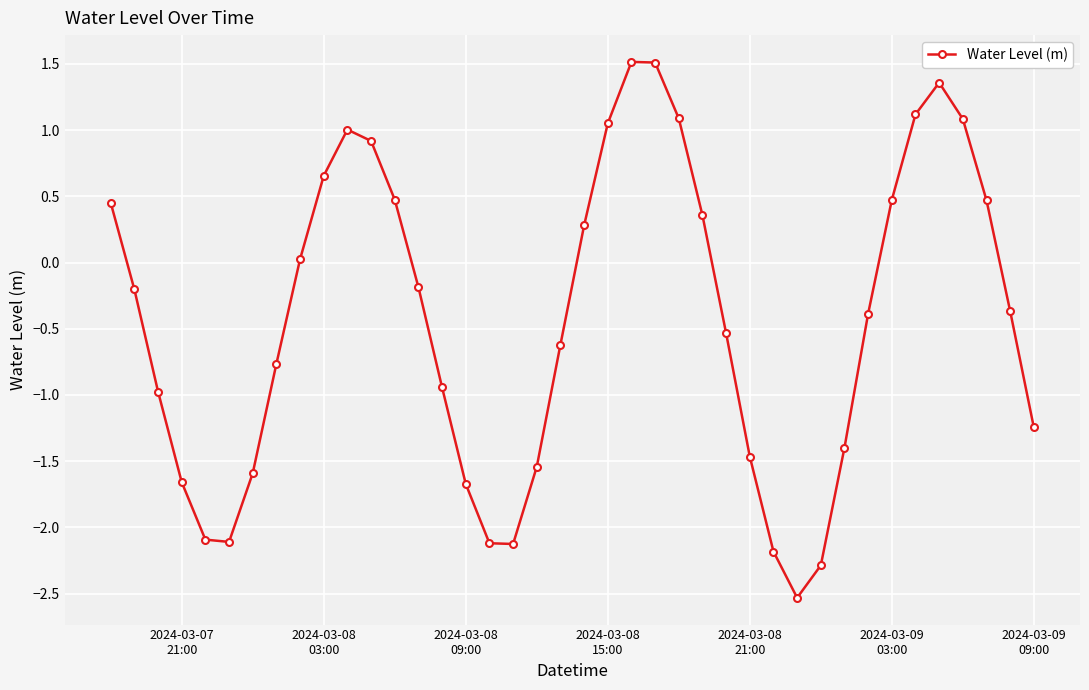

What is the value of the 4th point from the left?

-1.7